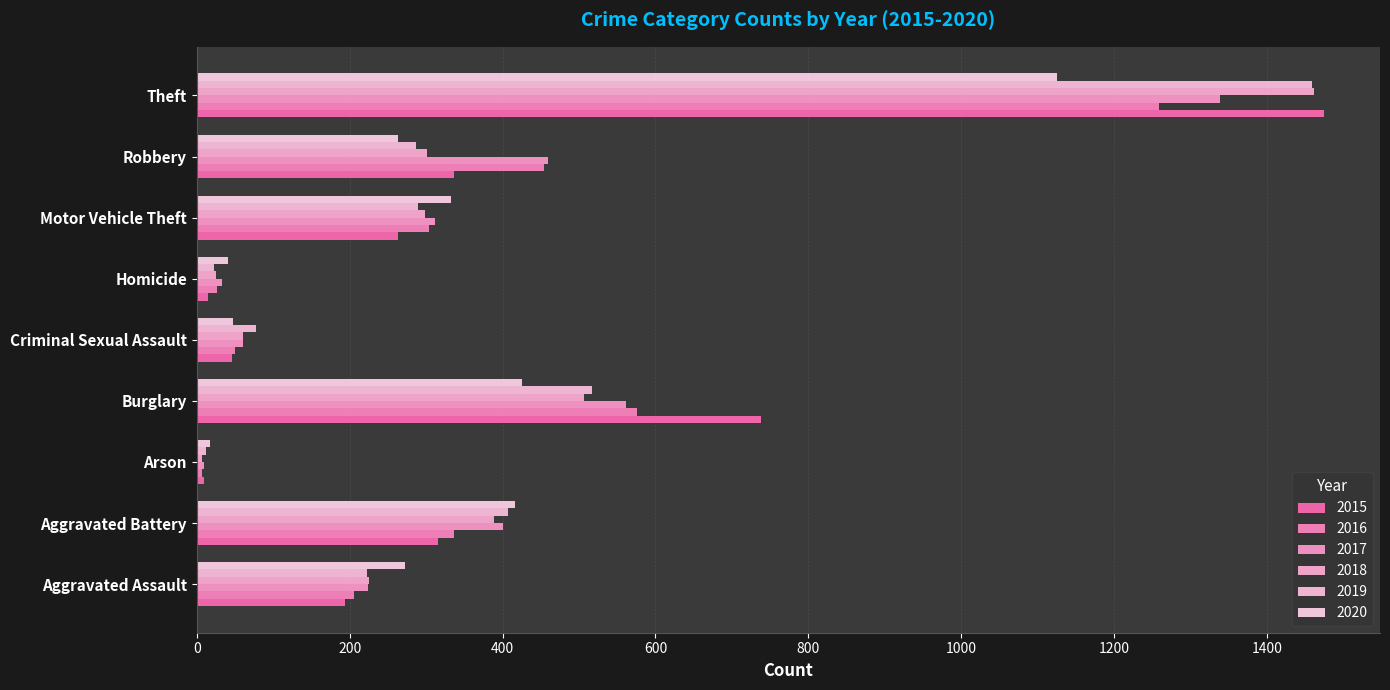

What position from the right is Motor Vehicle Theft?

3